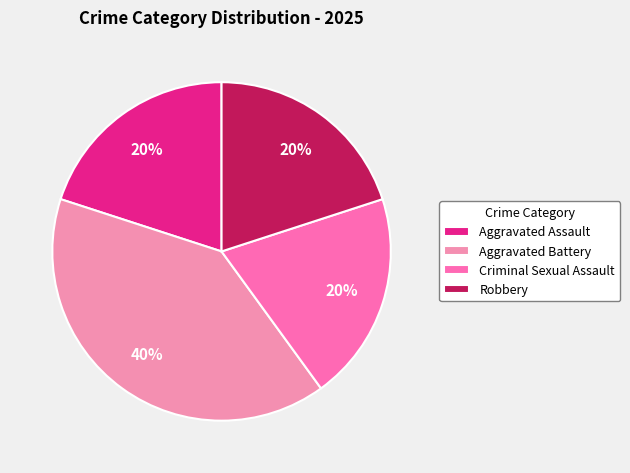

What is the largest slice in the pie chart?

Aggravated Battery